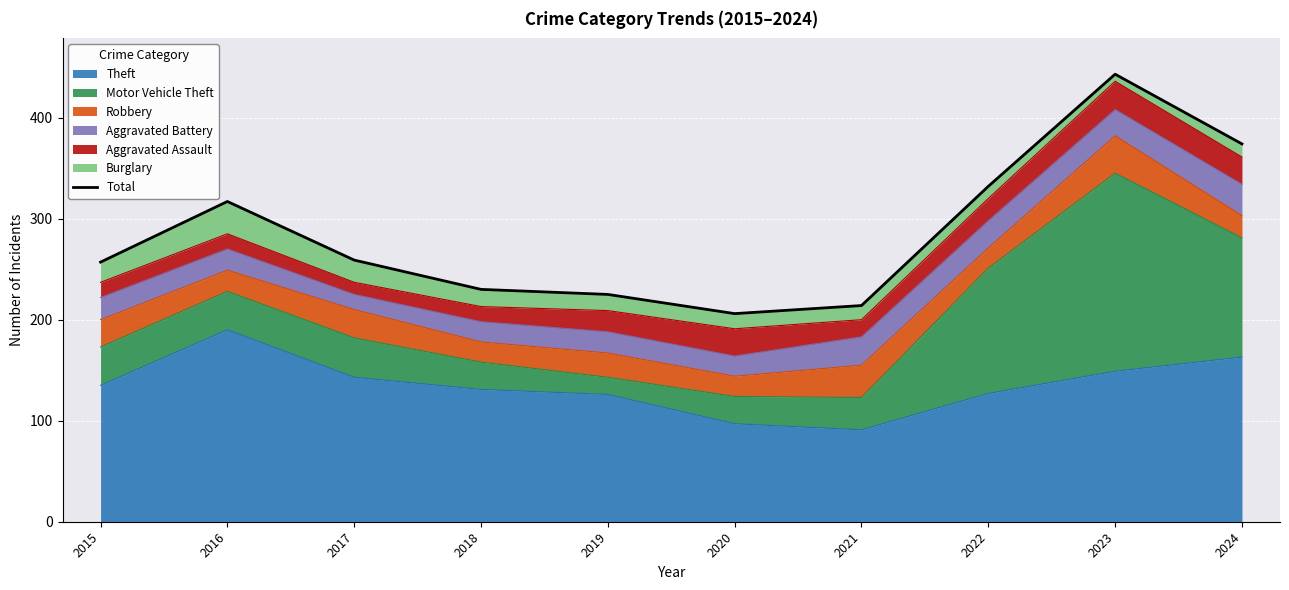

Rank the categories by value from lowest to highest.

2020, 2021, 2019, 2018, 2015, 2017, 2016, 2022, 2024, 2023